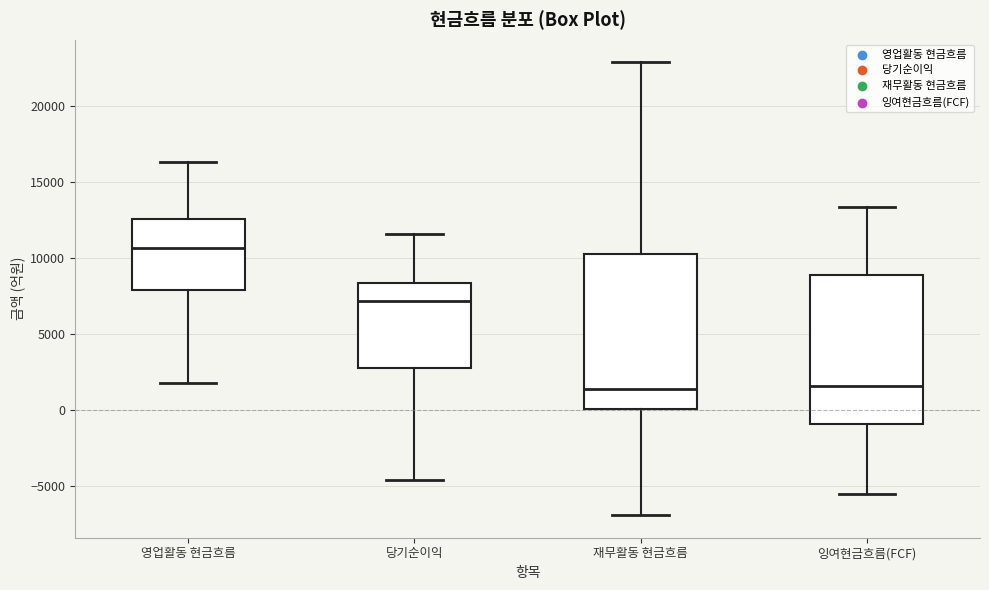

Reading left to right, transcribe this box plot: for each box, give where its median line is, the range the box spans, and where its two whiskers end, as read against the y-axis. The values are not printed on the chart, so give them approximately, as read against the axis.

영업활동 현금흐름: median 10500, box 8000 to 12500, whiskers 1500 to 16500
당기순이익: median 7000, box 2500 to 8500, whiskers -4500 to 11500
재무활동 현금흐름: median 1500, box 0 to 10000, whiskers -7000 to 23000
잉여현금흐름(FCF): median 1500, box -1000 to 9000, whiskers -5500 to 13500